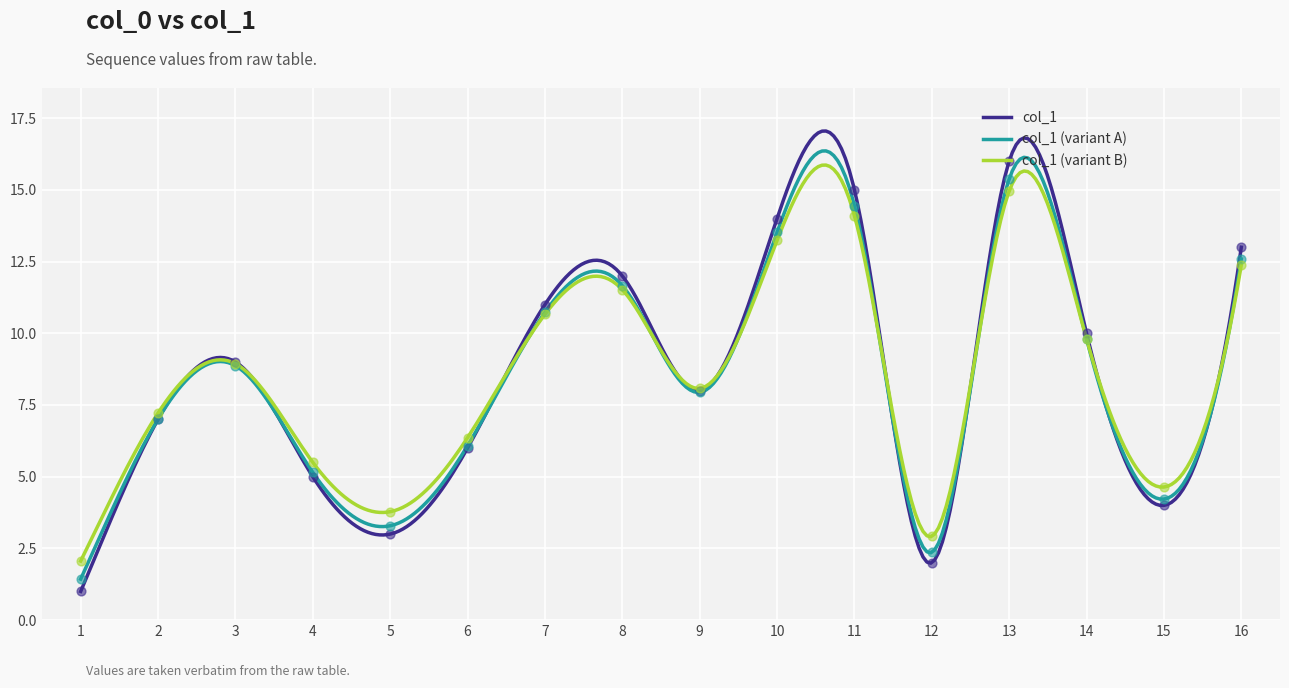

What is the change in value from 12 to 9?

+6